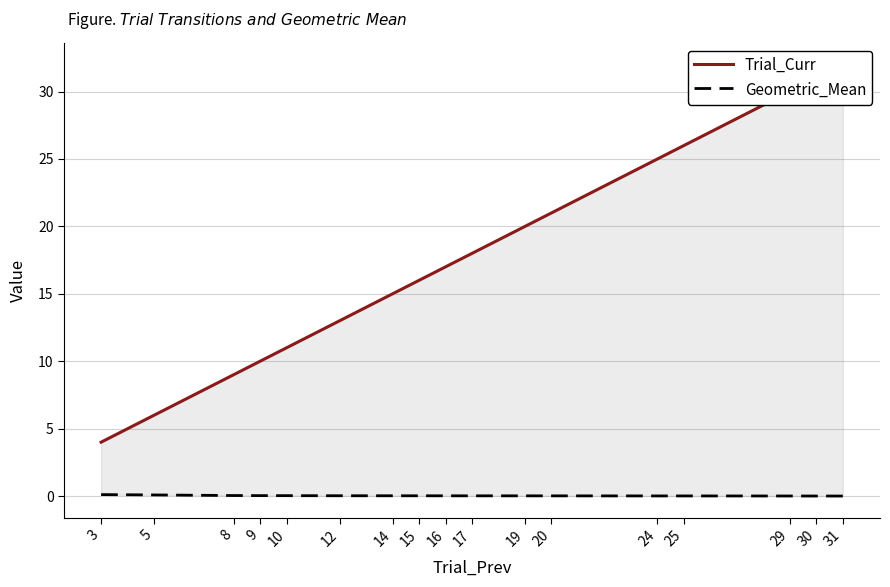

What is the greatest value displayed?

32.0